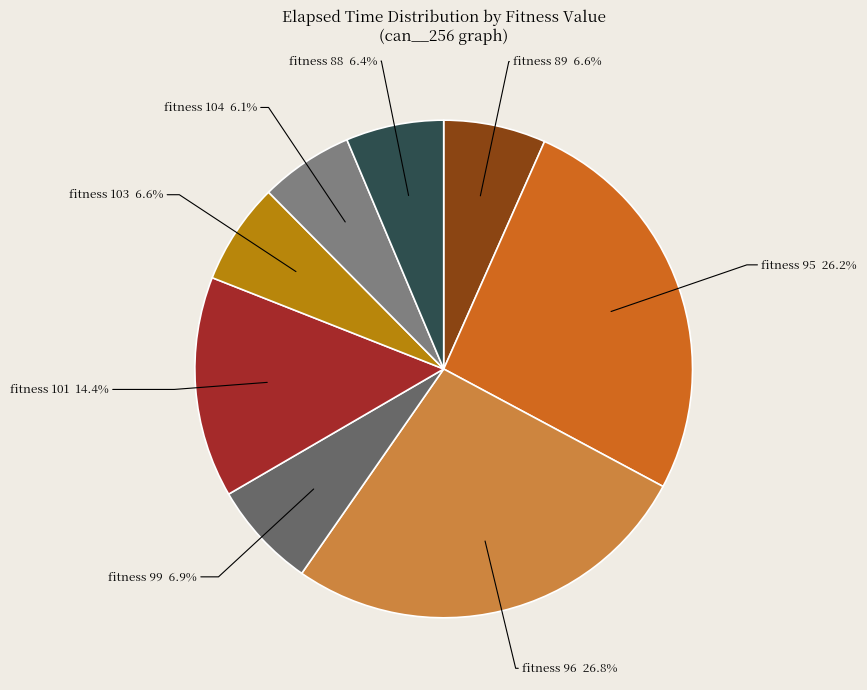

To the nearest percent, what is the average slice percentage?

12%